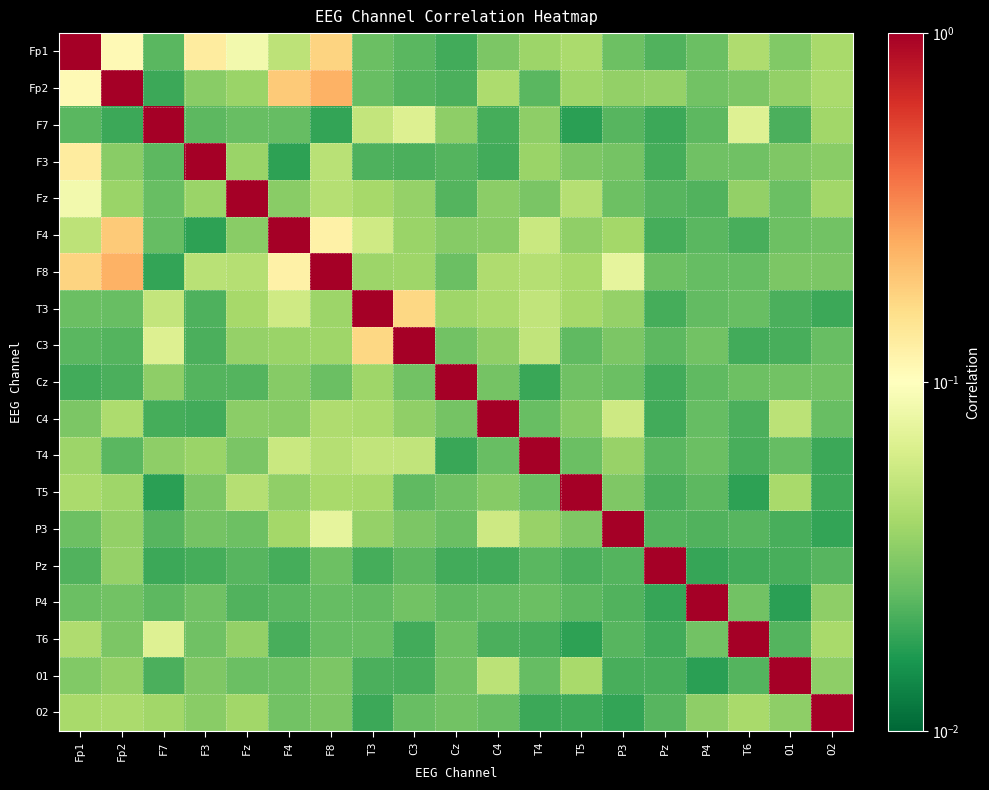

Which series has the widest spread of values?

F7